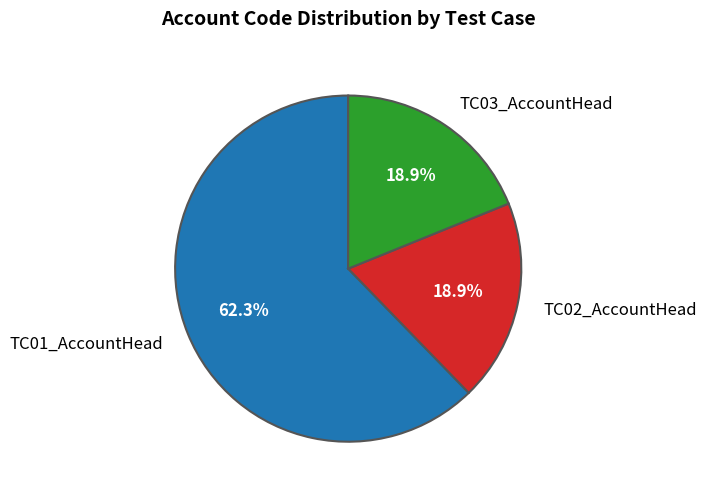

Is there any slice that represents more than half of the pie?

Yes